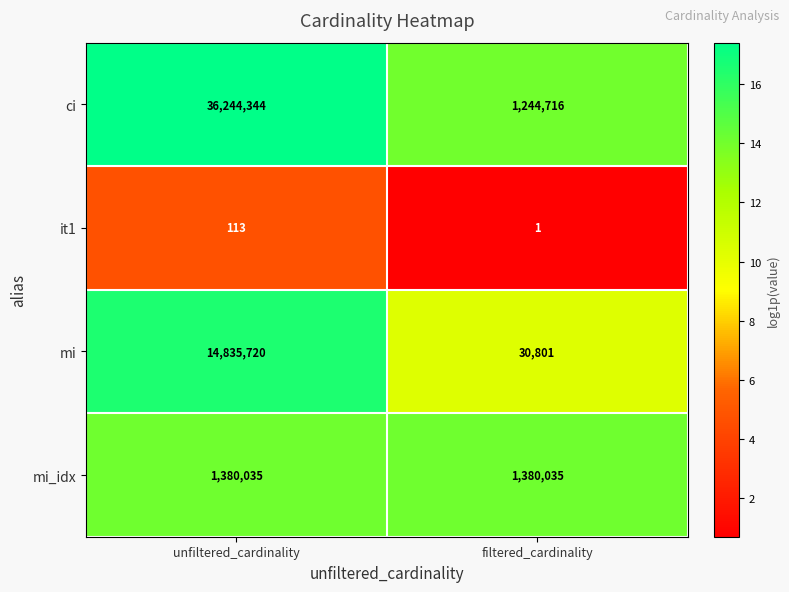

Which series has the widest spread of values?

ci